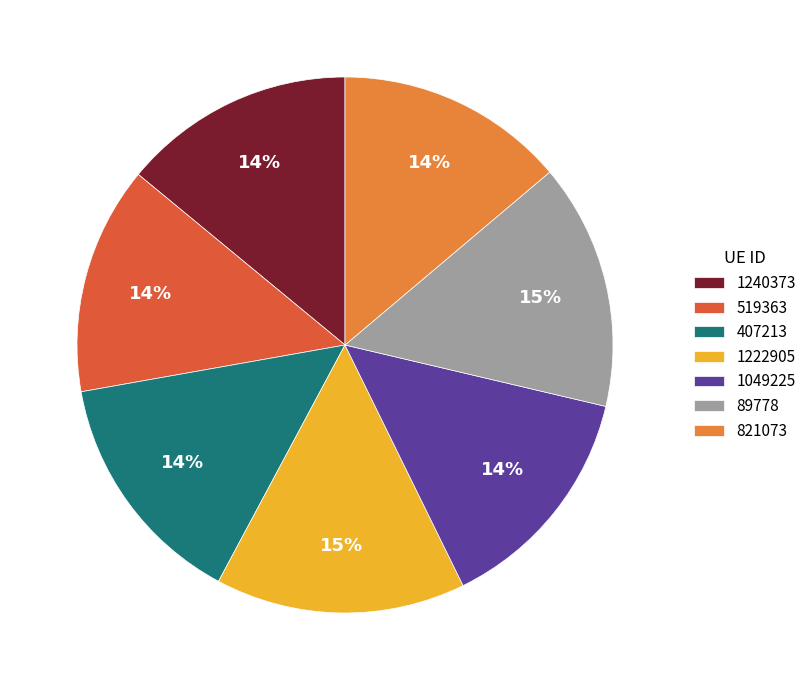

How many slices are in this pie chart?

7